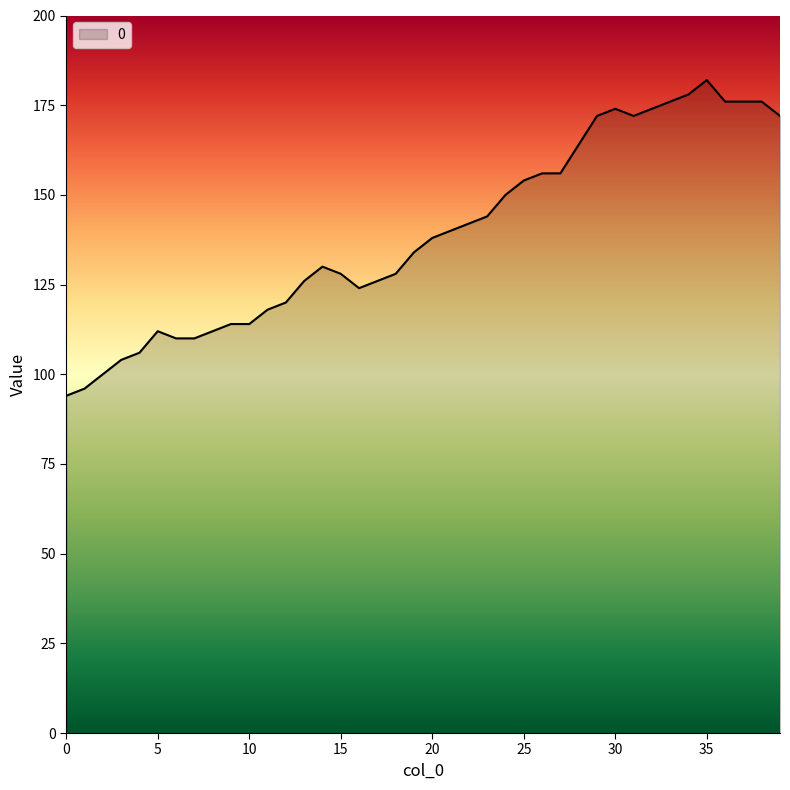

What is the difference between the maximum and minimum values?

88